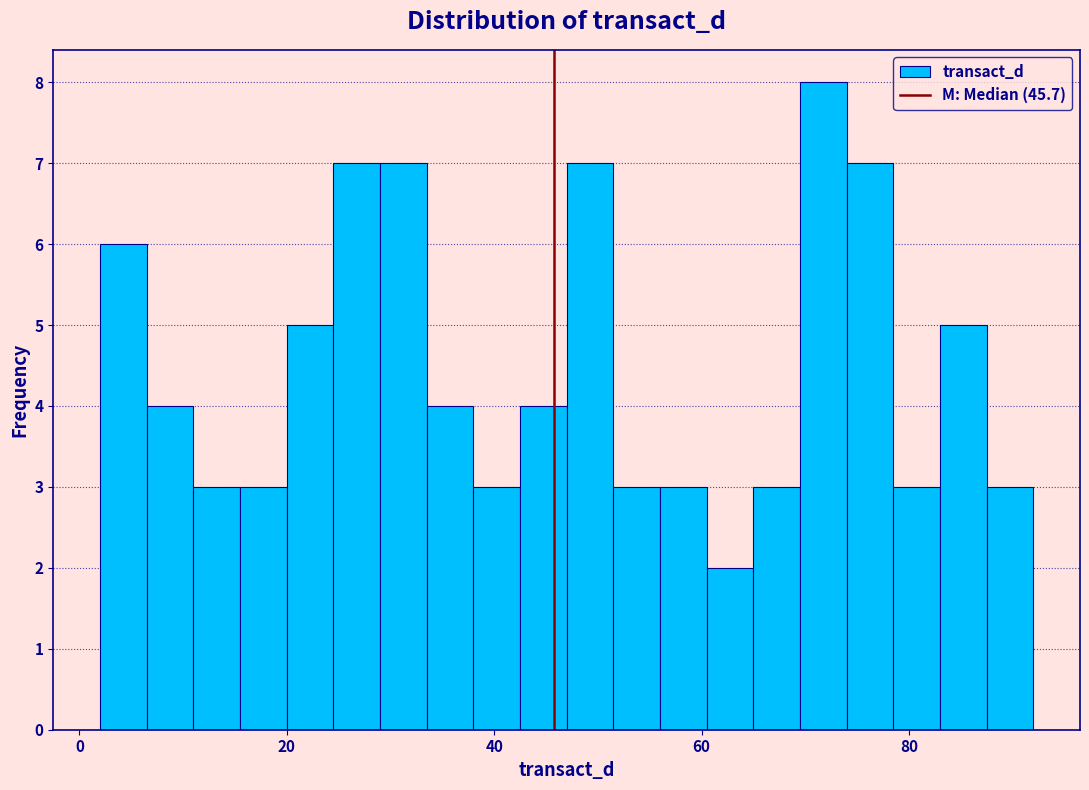

Read against the x-axis, roughly where is the centre of the tallest bar?

72